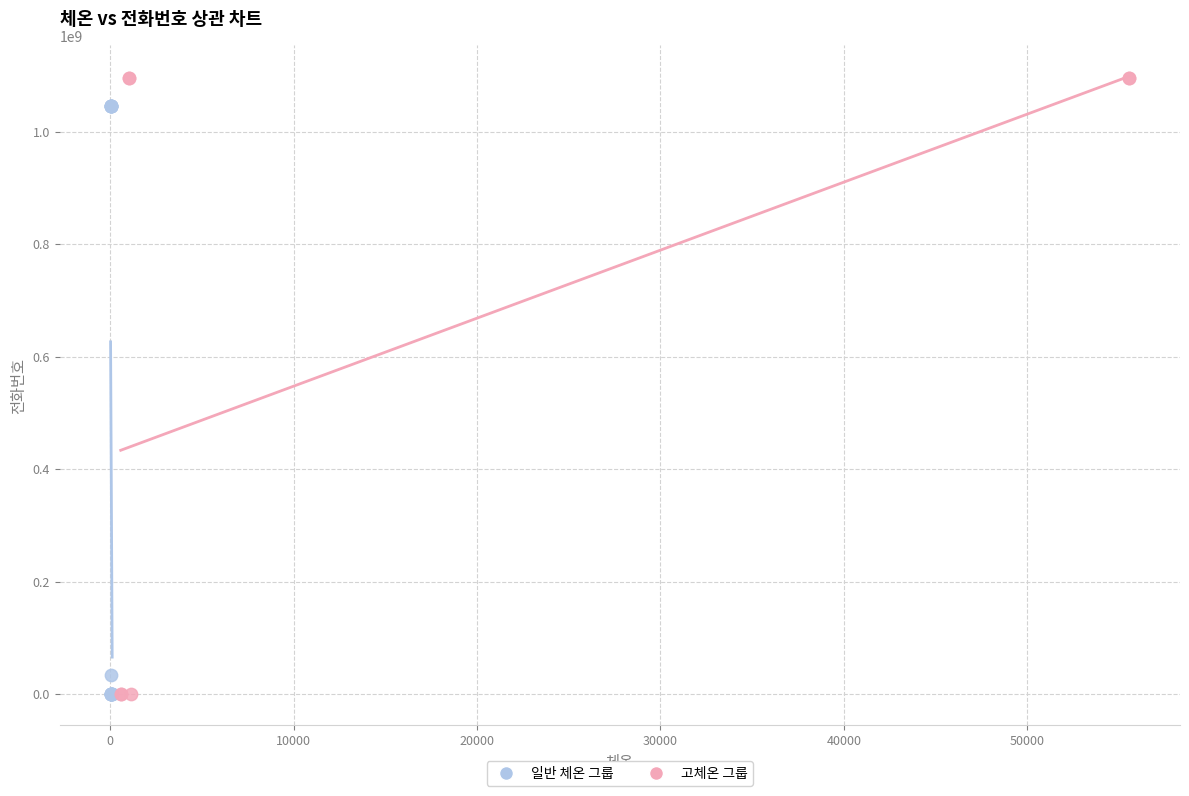

Which series has the largest Y range (max minus min)?

고체온 그룹